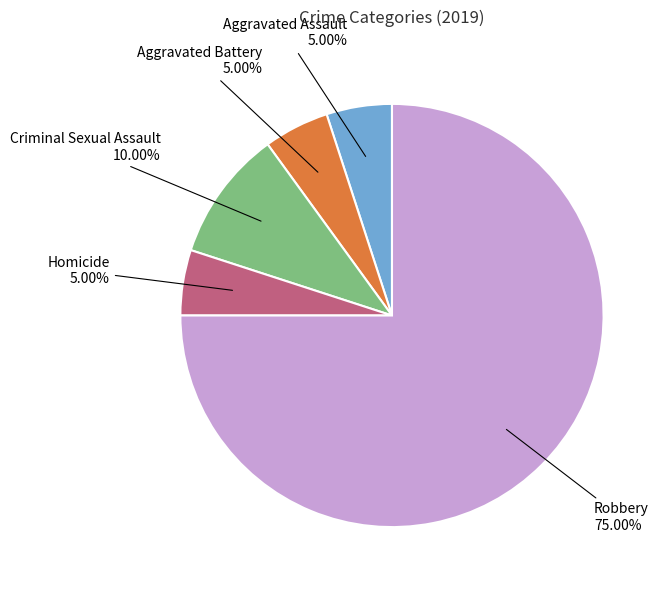

To the nearest percent, what is the difference between the largest and smallest slice percentages?

70%